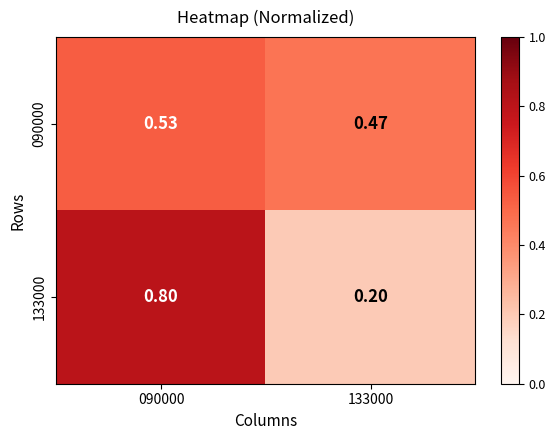

Is the value of 090000 at 090000 greater than the value of 133000 at 090000?

No